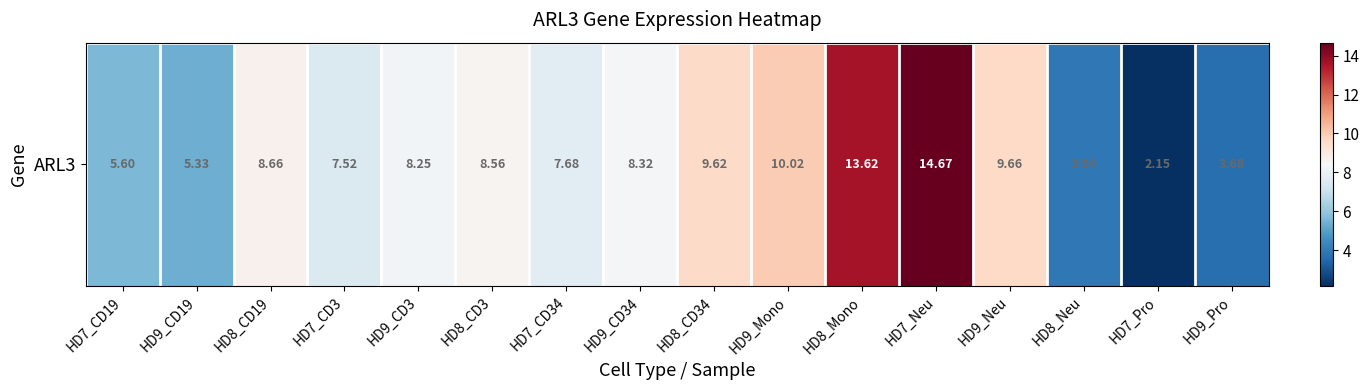

Rank the categories by value from lowest to highest.

HD7_Pro, HD9_Pro, HD8_Neu, HD9_CD19, HD7_CD19, HD7_CD3, HD7_CD34, HD9_CD3, HD9_CD34, HD8_CD3, HD8_CD19, HD8_CD34, HD9_Neu, HD9_Mono, HD8_Mono, HD7_Neu